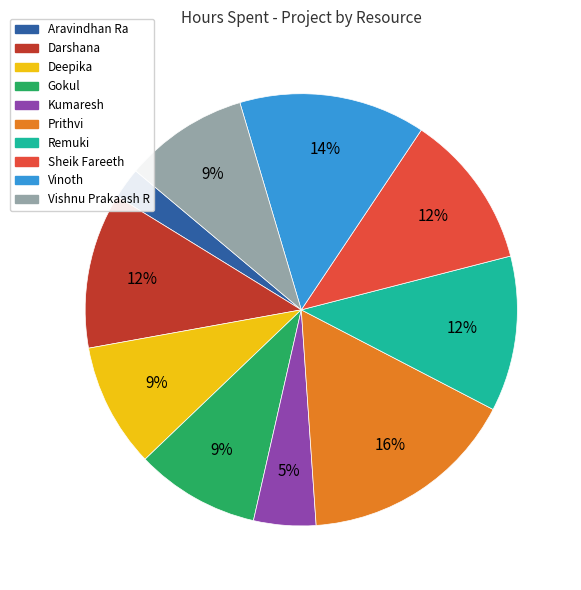

True or false: Sheik Fareeth accounts for 5% of the total.

False